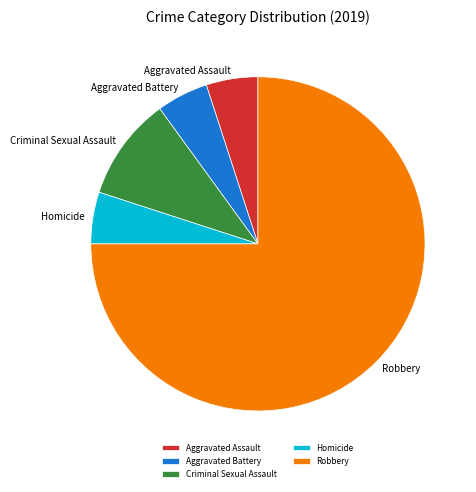

True or false: Robbery accounts for 85% of the total.

False